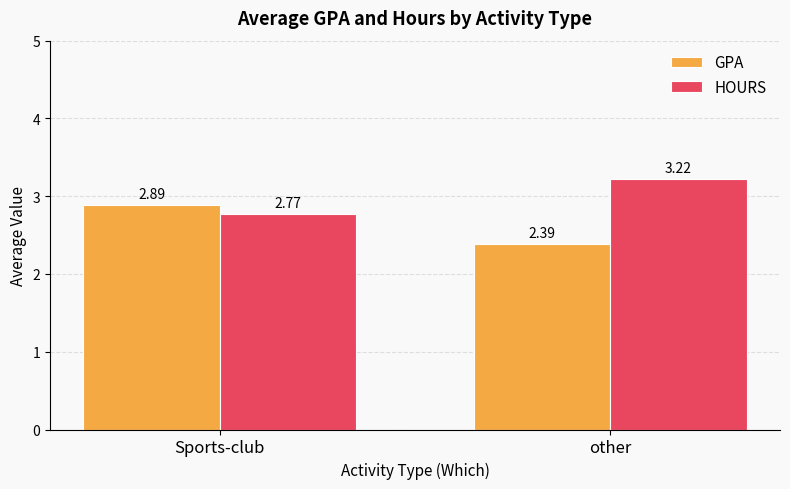

What is the difference between the GPA values at Sports-club and other?

0.5